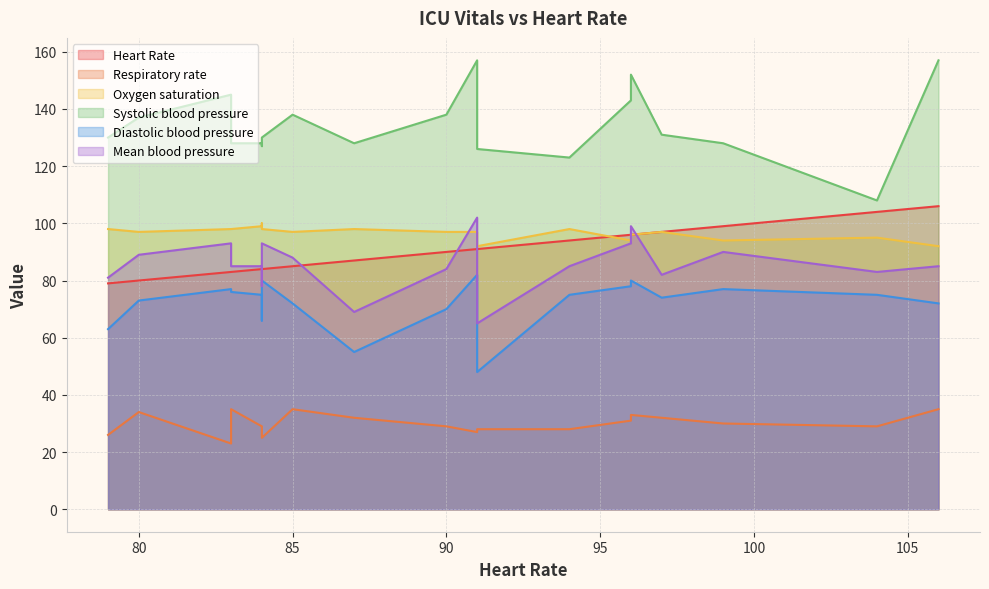

Rank the series by their maximum value, from highest to lowest.

Systolic blood pressure, Heart Rate, Mean blood pressure, Oxygen saturation, Diastolic blood pressure, Respiratory rate